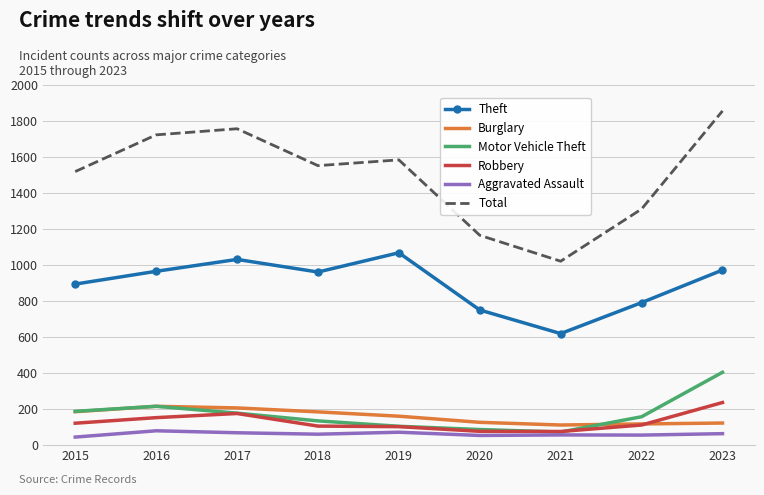

What is the greatest value displayed?

1856